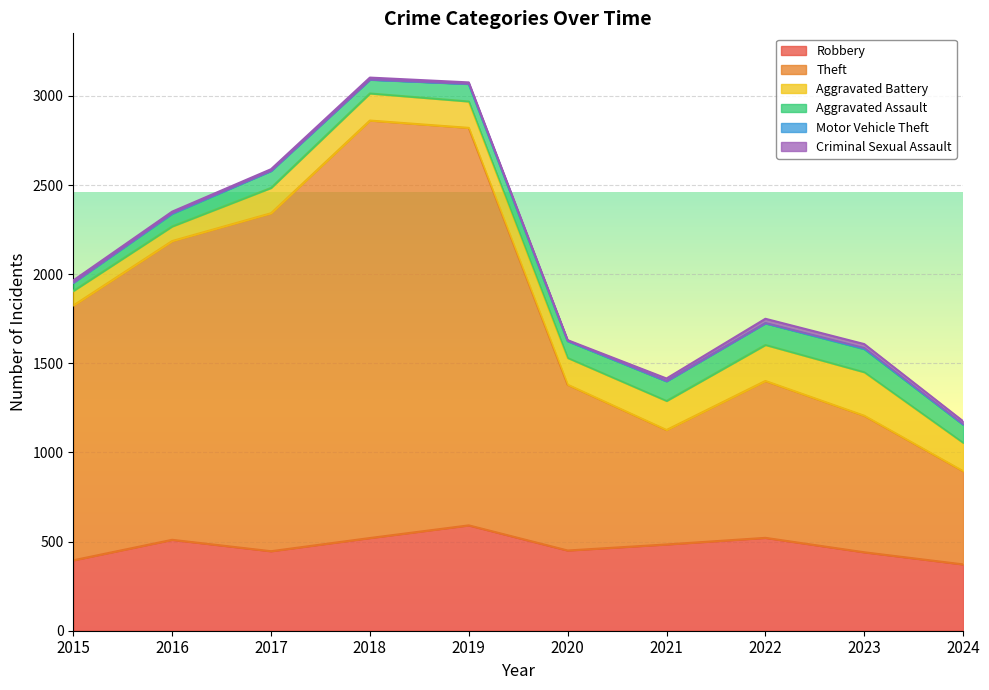

Reading left to right, transcribe all the data shown in this chart.

Robbery: 2015=395	2016=510	2017=446	2018=520	2019=591	2020=450	2021=484	2022=521	2023=440	2024=372
Theft: 2015=1429	2016=1676	2017=1896	2018=2342	2019=2230	2020=930	2021=642	2022=880	2023=766	2024=523
Aggravated Battery: 2015=82	2016=82	2017=142	2018=152	2019=148	2020=150	2021=163	2022=202	2023=244	2024=159
Aggravated Assault: 2015=46	2016=71	2017=95	2018=77	2019=98	2020=94	2021=110	2022=121	2023=130	2024=102
Motor Vehicle Theft: 2015=1	2016=4	2017=2	2018=1	2019=1	2020=3	2021=2	2022=2	2023=6	2024=2
Criminal Sexual Assault: 2015=12	2016=8	2017=8	2018=11	2019=8	2020=3	2021=14	2022=24	2023=22	2024=17